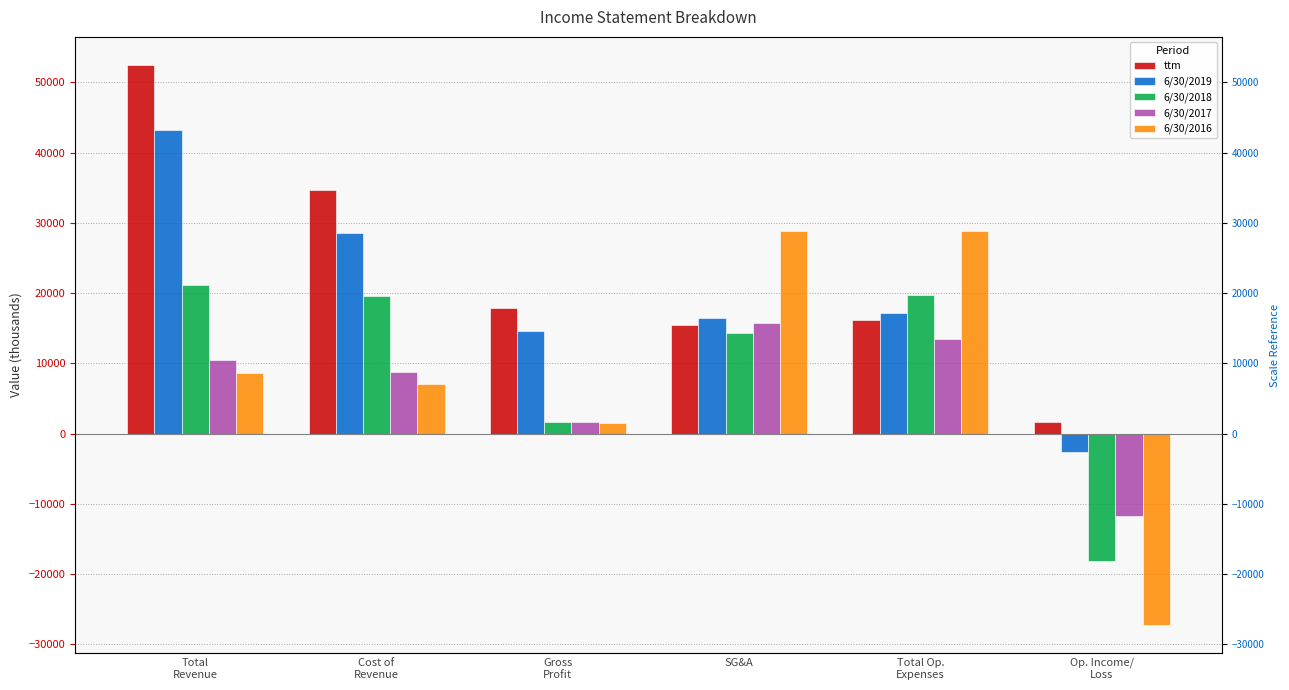

The value of ttm at SG&A is 15444. True or false?

True